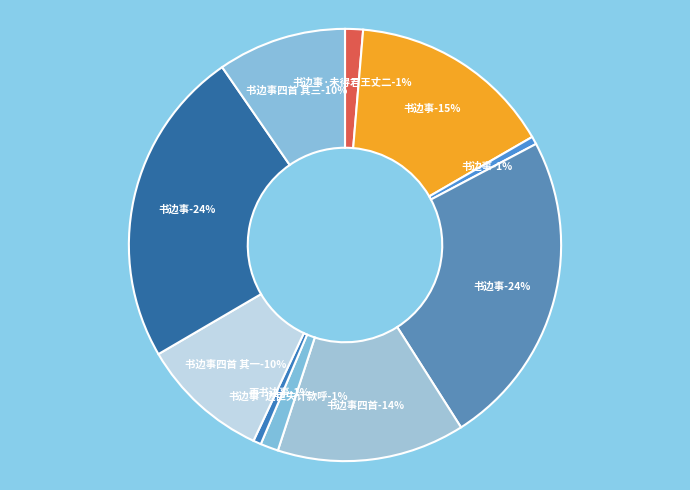

Between 书边事 (1165399) and 书边事四首 其三, which is larger?

书边事 (1165399)